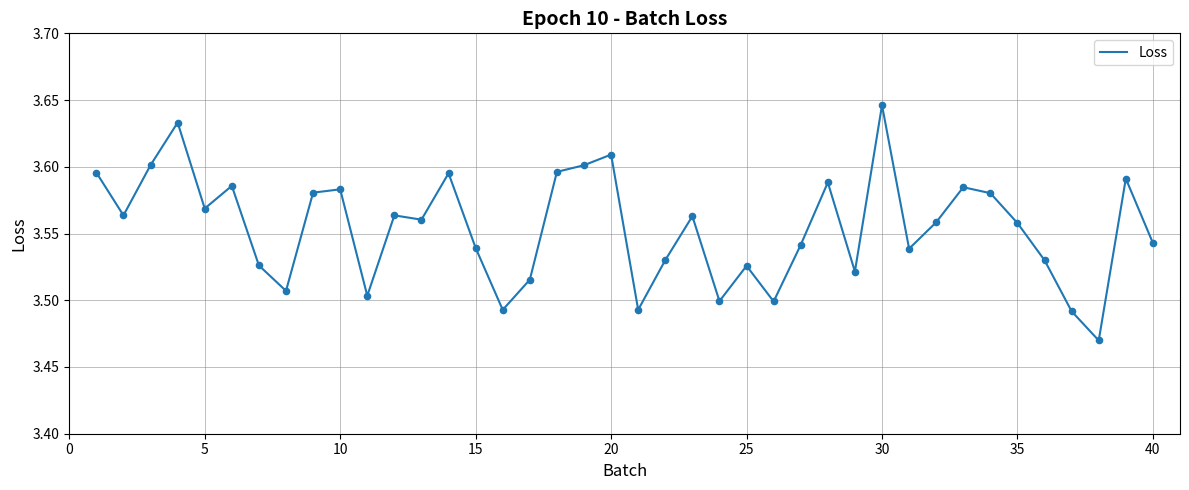

Is this an area chart (filled region under the line)?

No